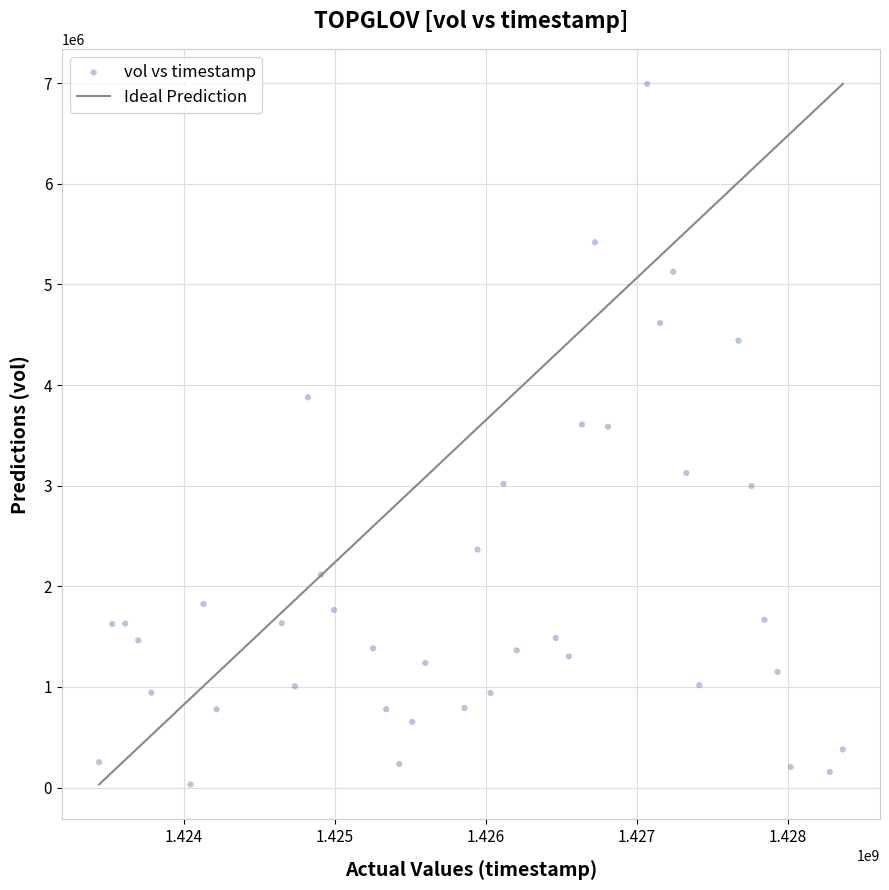

What is the range of Y values (max minus min)?

6962200